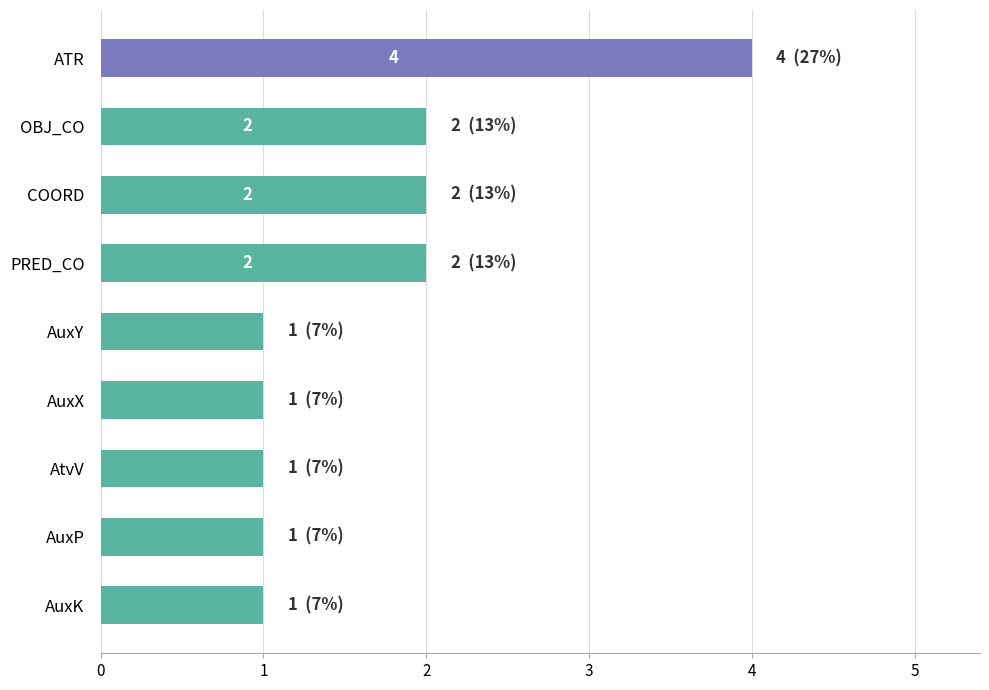

What is the difference between the second highest and second lowest values?

1